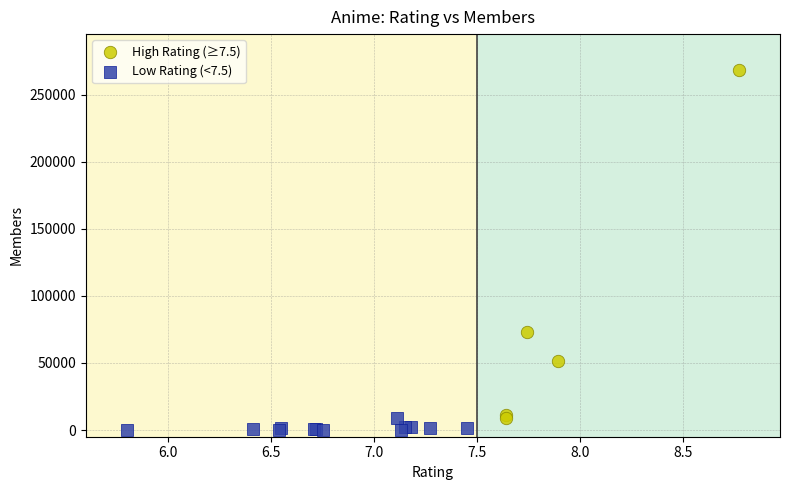

Which series has the largest Y range (max minus min)?

High Rating (≥7.5)